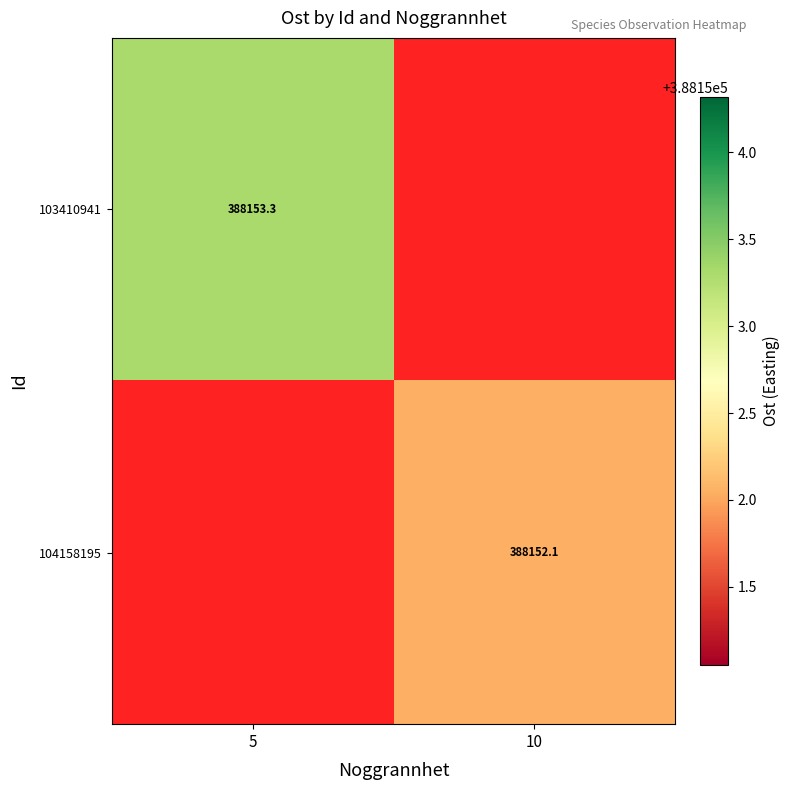

What value does the 103410941 series have at 10?

1